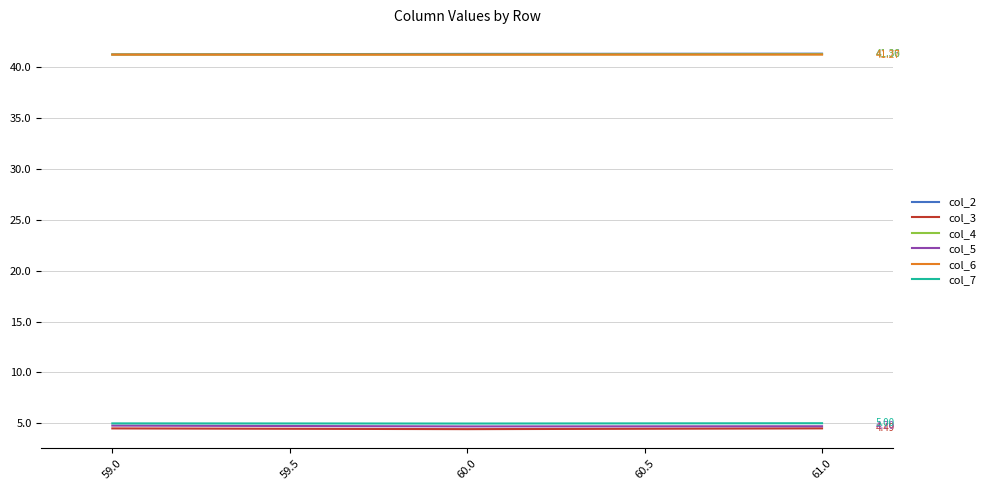

What is the total value across all series at 61.0?

138.1